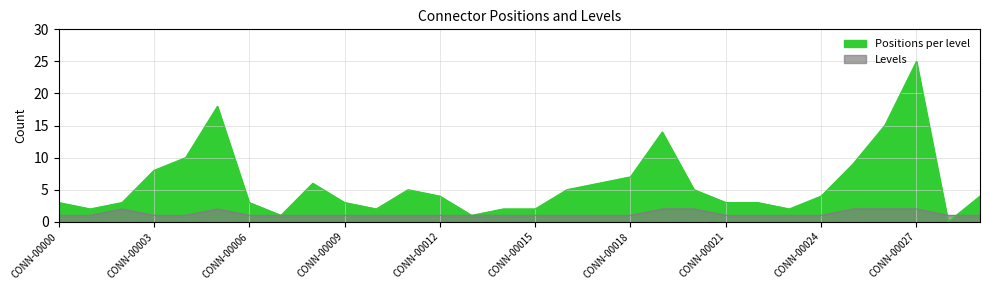

After their last crossing, which series has the higher values: Positions per level or Levels?

Positions per level